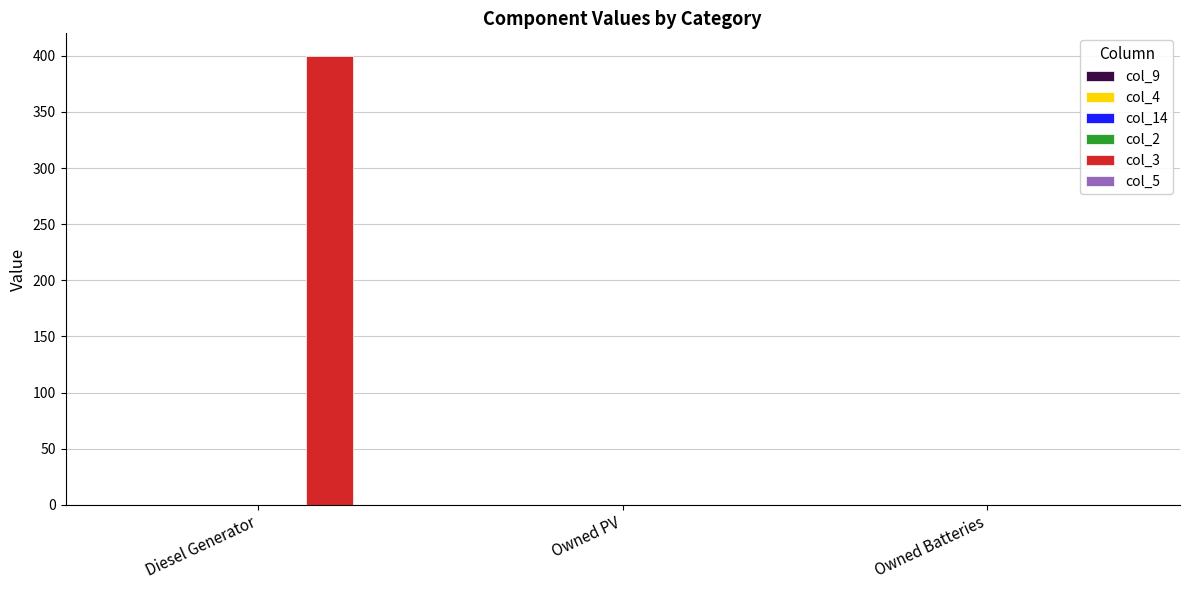

Read the value at Diesel Generator.

400